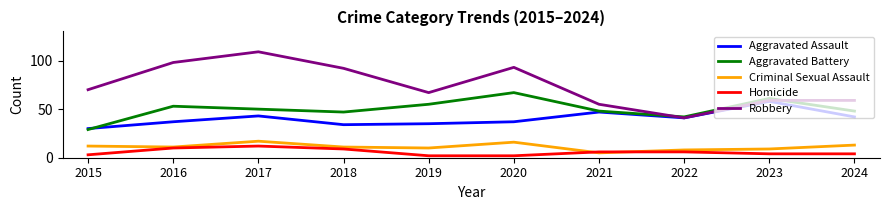

List the series in order of their peak value, lowest first.

Homicide, Criminal Sexual Assault, Aggravated Assault, Aggravated Battery, Robbery